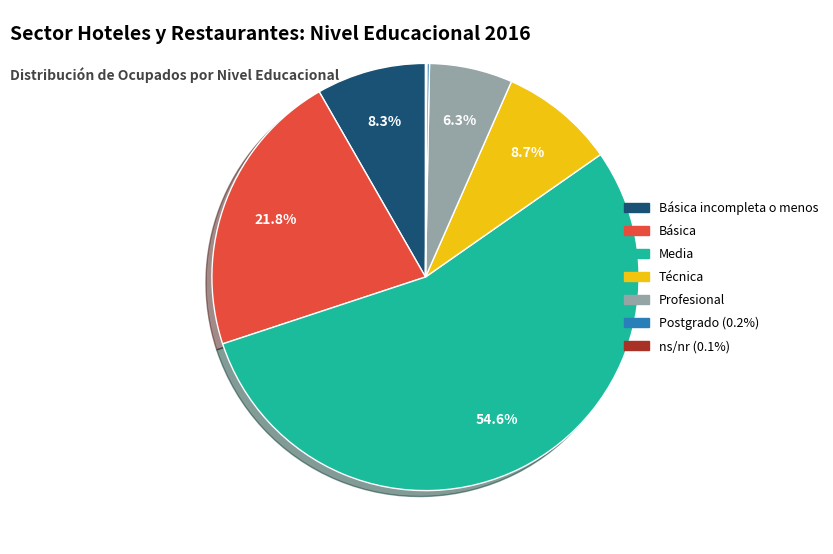

Does any single category account for the majority?

Yes